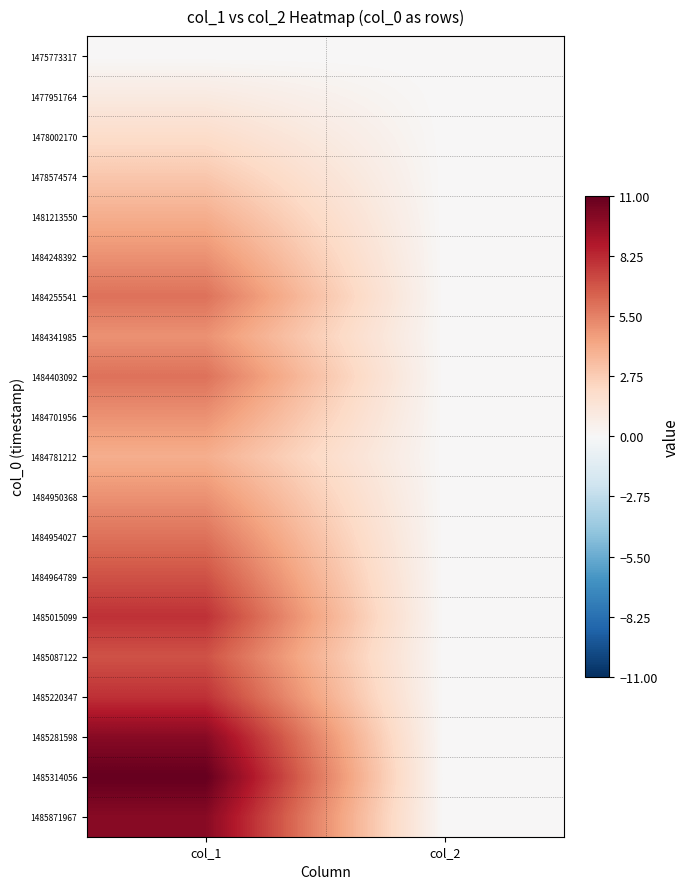

Which series has the largest range (max minus min)?

1485314056